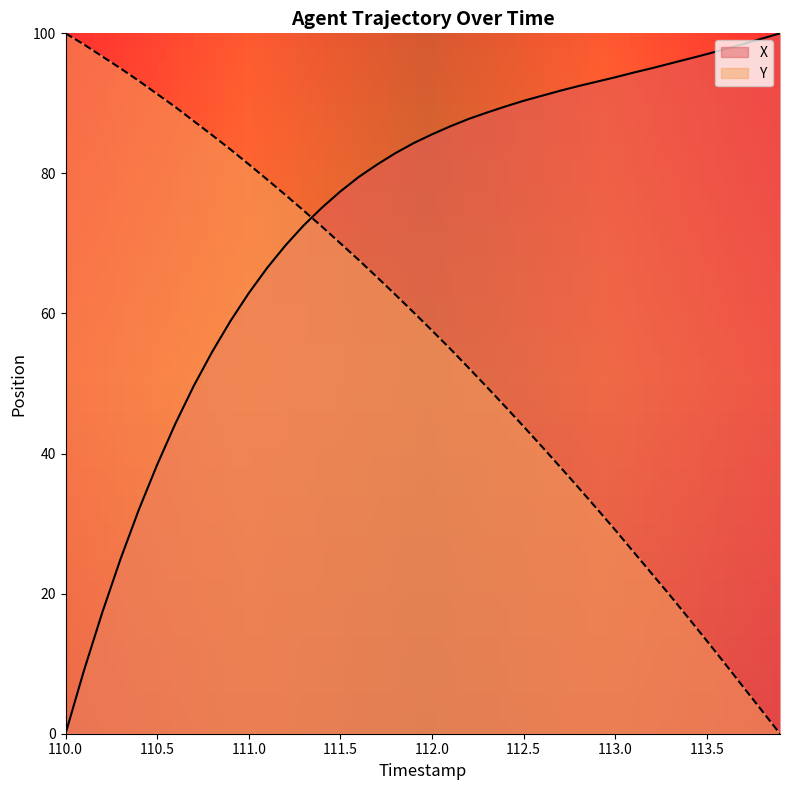

Reading left to right, extract all data points from this chart.

X: 110.0=0.0	110.1=9.0	110.2=17.3	110.3=24.9	110.4=32.0	110.5=38.4	110.6=44.3	110.7=49.7	110.8=54.5	110.9=58.9	111.0=62.9	111.1=66.5	111.2=69.7	111.3=72.6	111.4=75.1	111.5=77.4	111.6=79.5	111.7=81.3	111.8=82.9	111.9=84.3	112.0=85.6	112.1=86.7	112.2=87.8	112.3=88.7	112.4=89.5	112.5=90.4	112.6=91.1	112.7=91.8	112.8=92.5	112.9=93.1	113.0=93.7	113.1=94.4	113.2=95.0	113.3=95.7	113.4=96.4	113.5=97.0	113.6=97.7	113.7=98.5	113.8=99.2	113.9=100.0
Y: 110.0=100.0	110.1=98.4	110.2=96.7	110.3=95.0	110.4=93.2	110.5=91.3	110.6=89.5	110.7=87.5	110.8=85.5	110.9=83.4	111.0=81.3	111.1=79.1	111.2=76.9	111.3=74.7	111.4=72.4	111.5=70.0	111.6=67.7	111.7=65.2	111.8=62.7	111.9=60.2	112.0=57.6	112.1=55.0	112.2=52.2	112.3=49.5	112.4=46.7	112.5=43.9	112.6=41.0	112.7=38.1	112.8=35.1	112.9=32.1	113.0=29.1	113.1=26.0	113.2=22.9	113.3=19.7	113.4=16.5	113.5=13.3	113.6=10.0	113.7=6.7	113.8=3.3	113.9=0.0